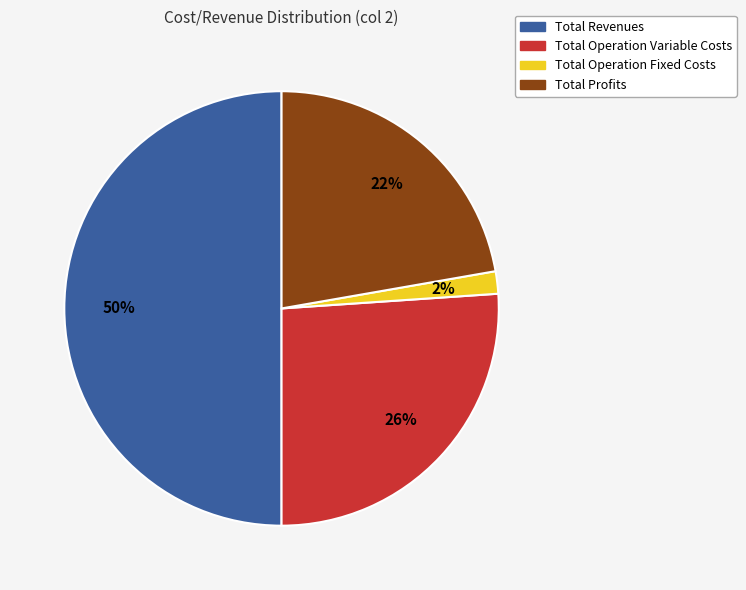

How many segments does this pie chart have?

4